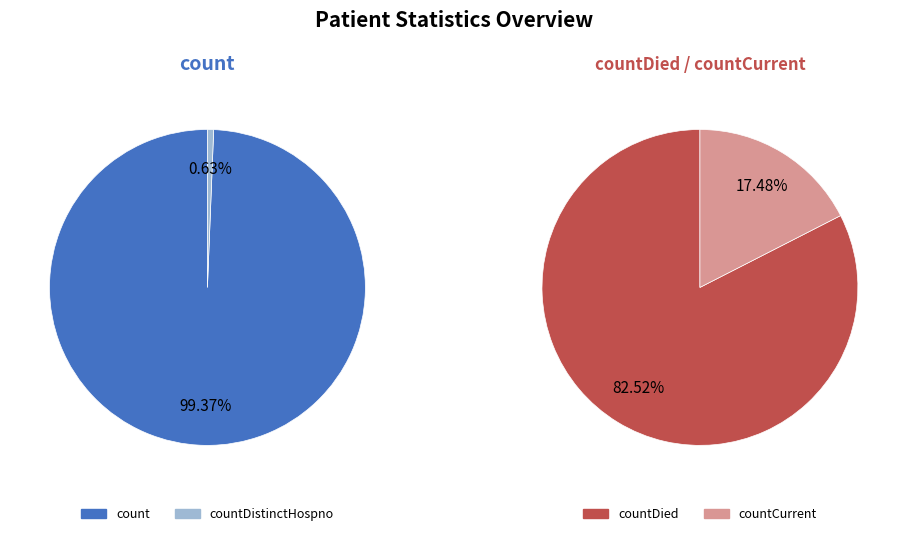

Which category accounts for the majority?

count